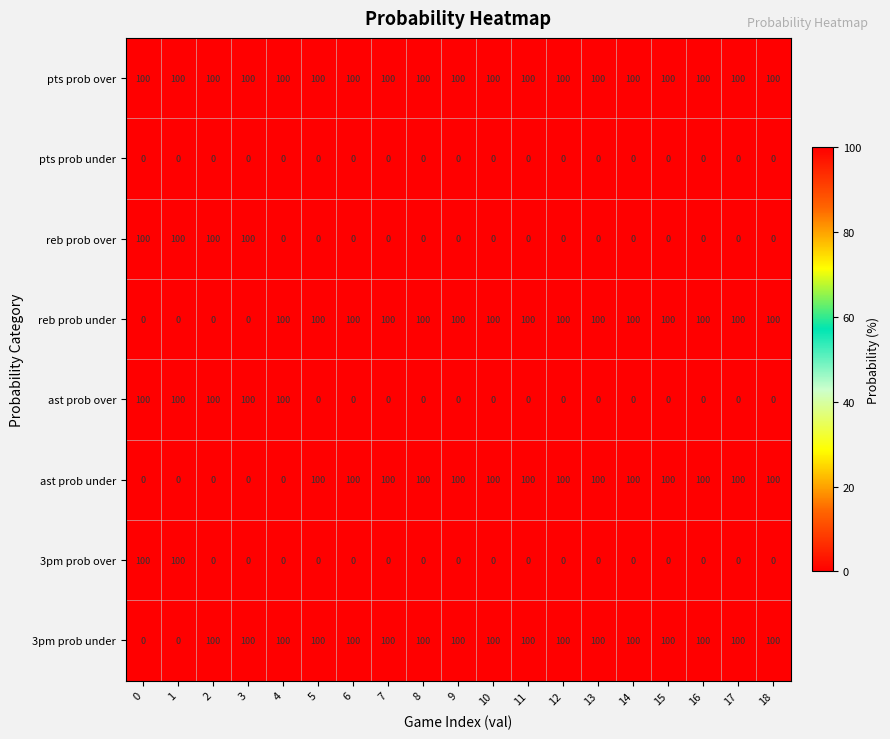

What is the total value across all series at 9?

400